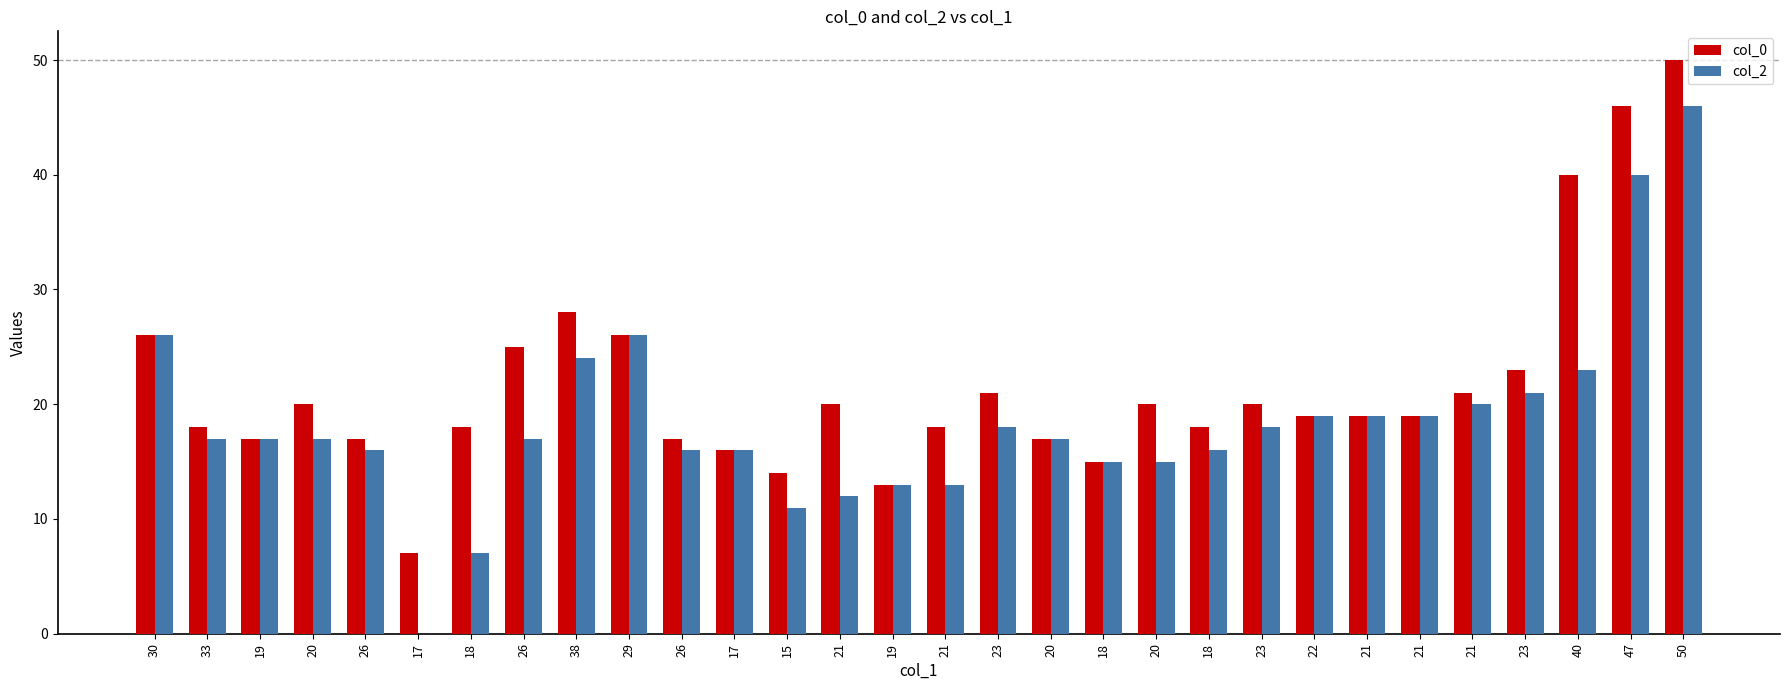

Which series changed the most between 15 and 23?

col_2